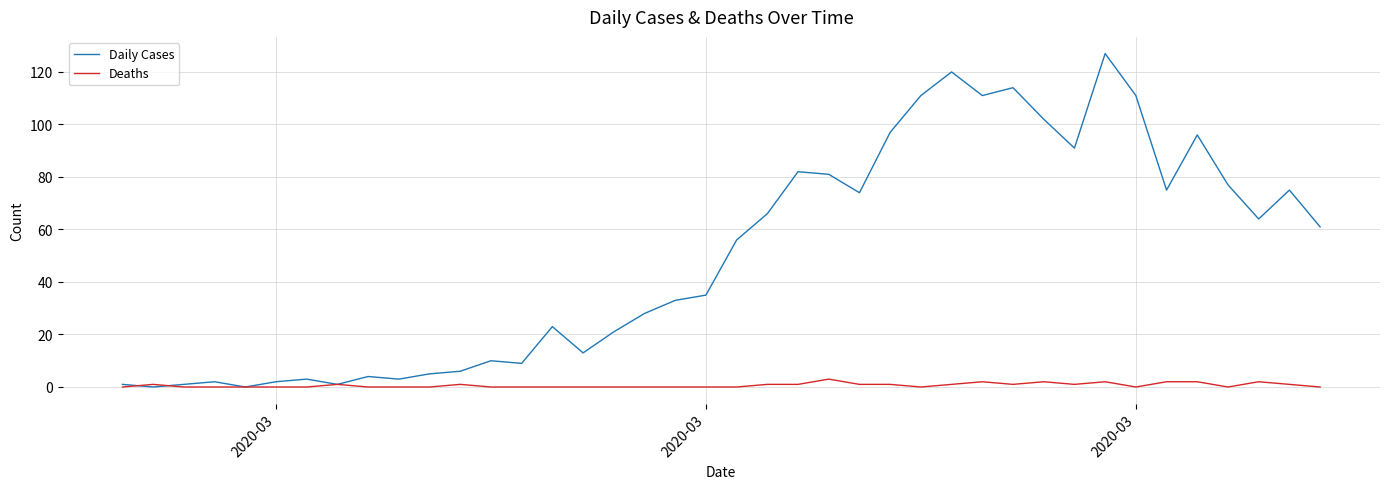

What is the greatest value displayed?

127